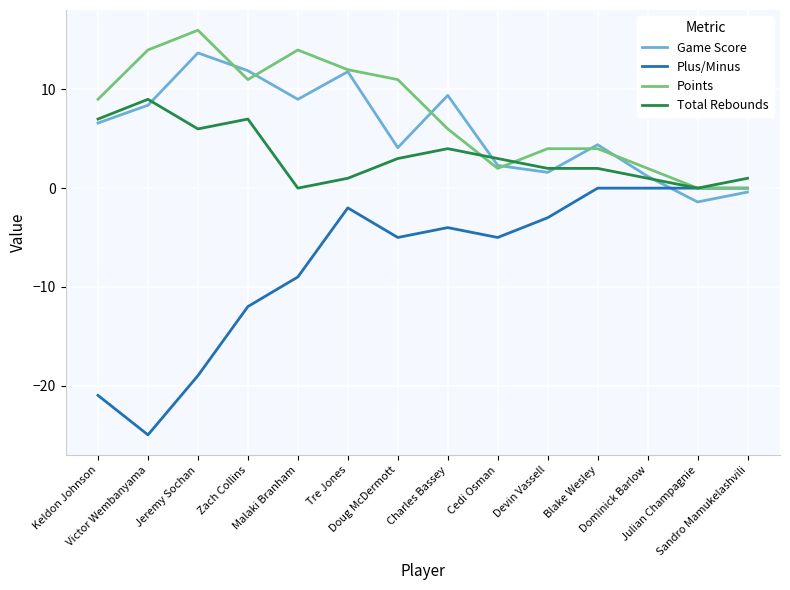

Is this an area chart (filled region under the line)?

No